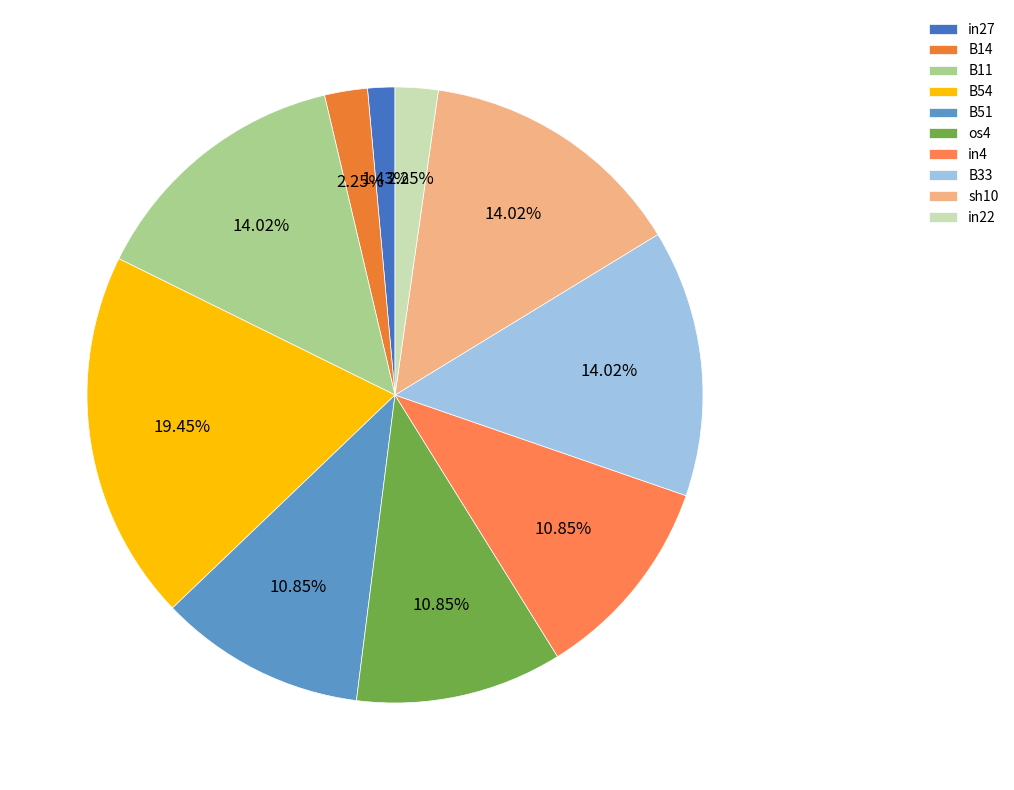

To the nearest percent, what is the difference between the in27 and B33 slice percentages?

13%